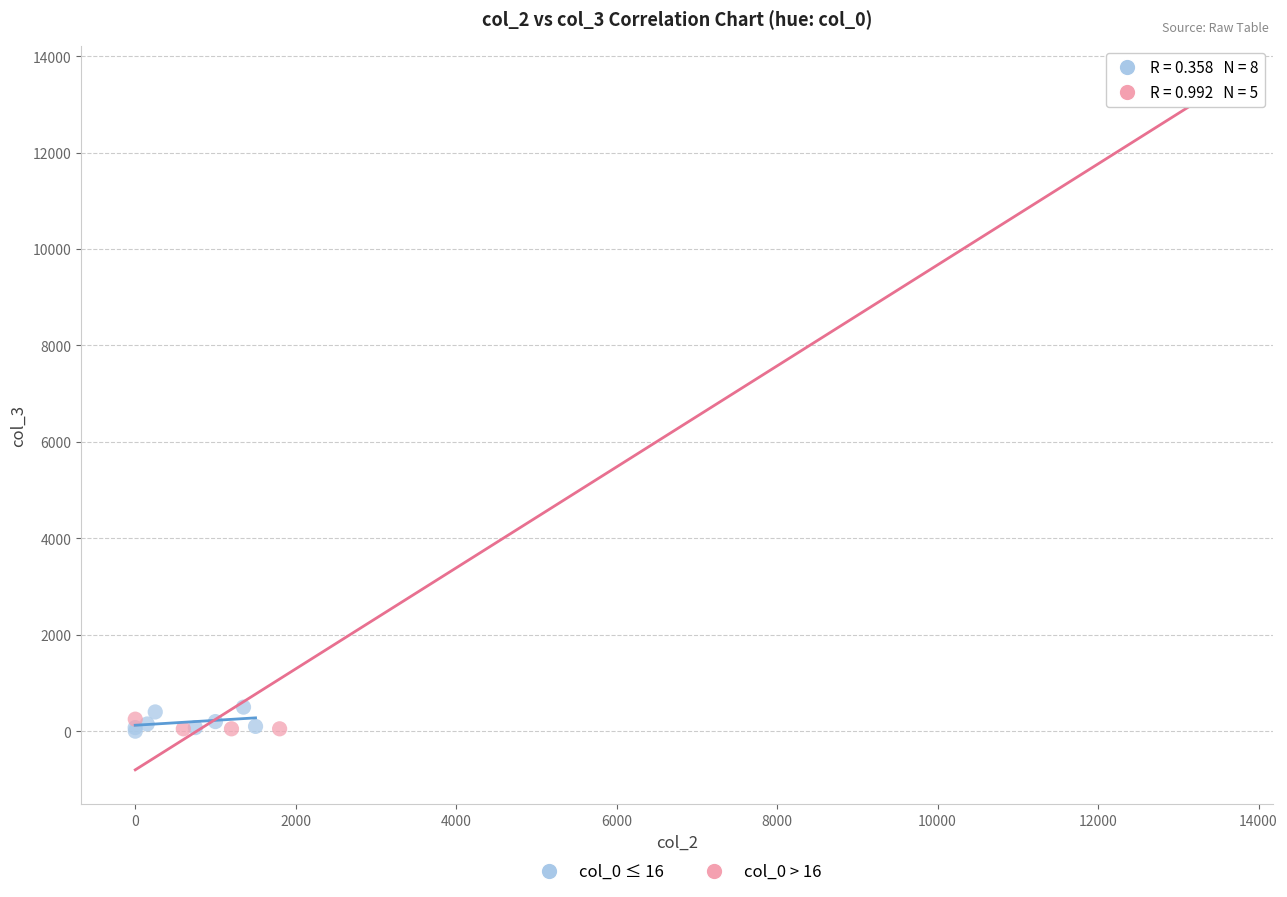

Which series has the widest spread of Y values?

col_0 > 16